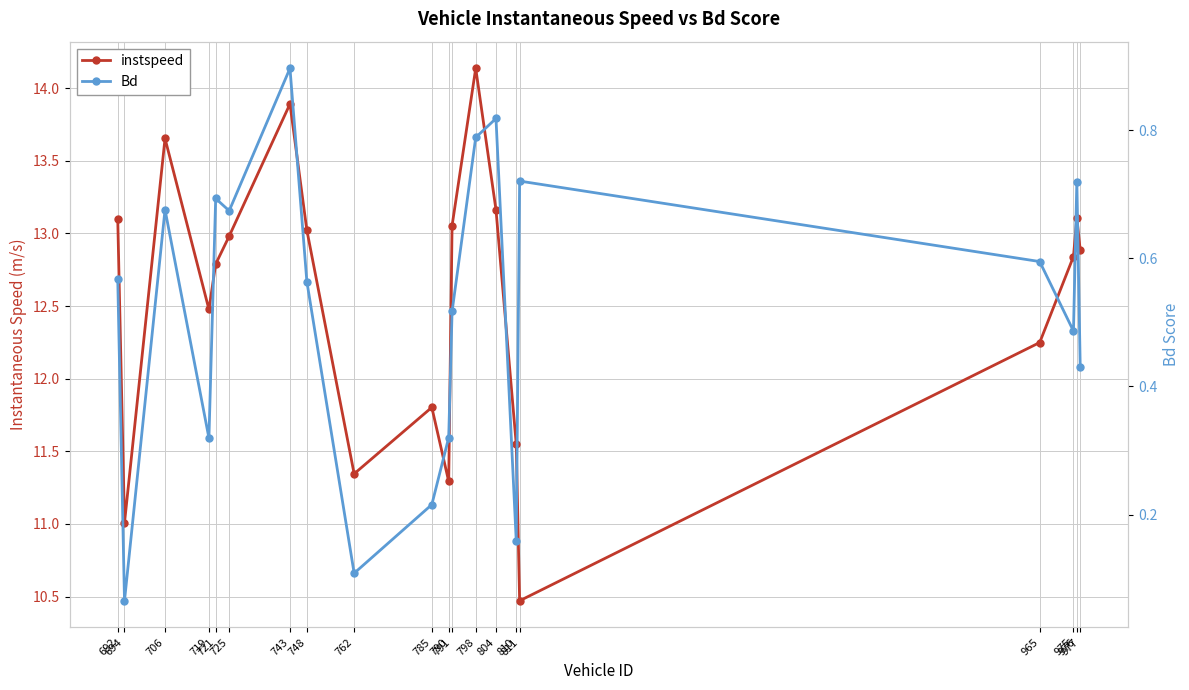

Does the chart have visible grid lines?

Yes